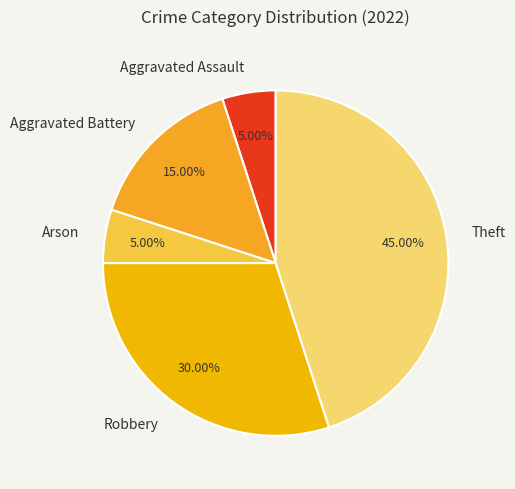

How many segments does this pie chart have?

5